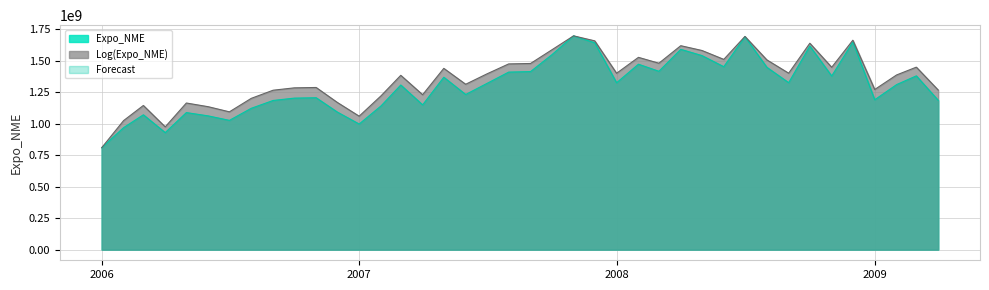

At which label does Log(Expo_NME) reach its minimum?

2006